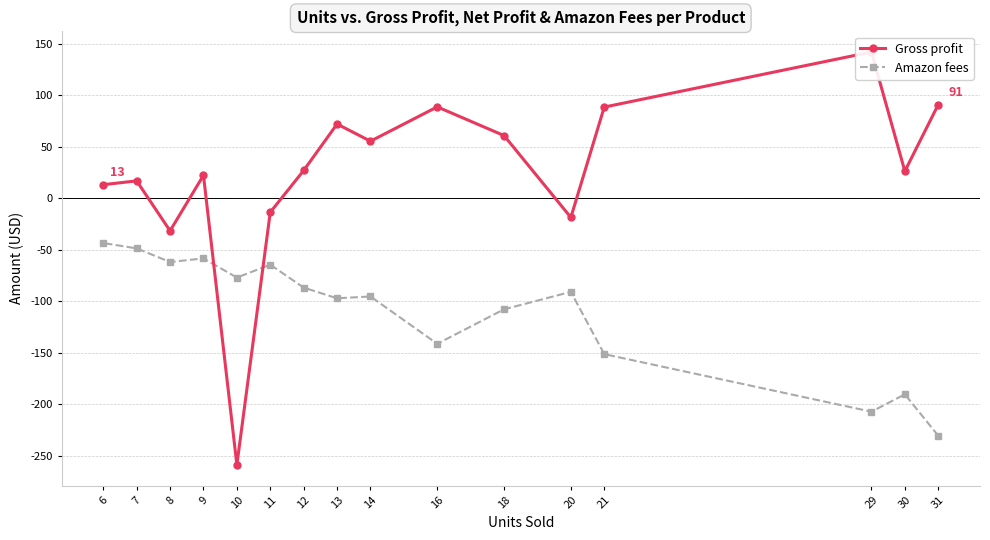

How many distinct data groups are displayed?

2